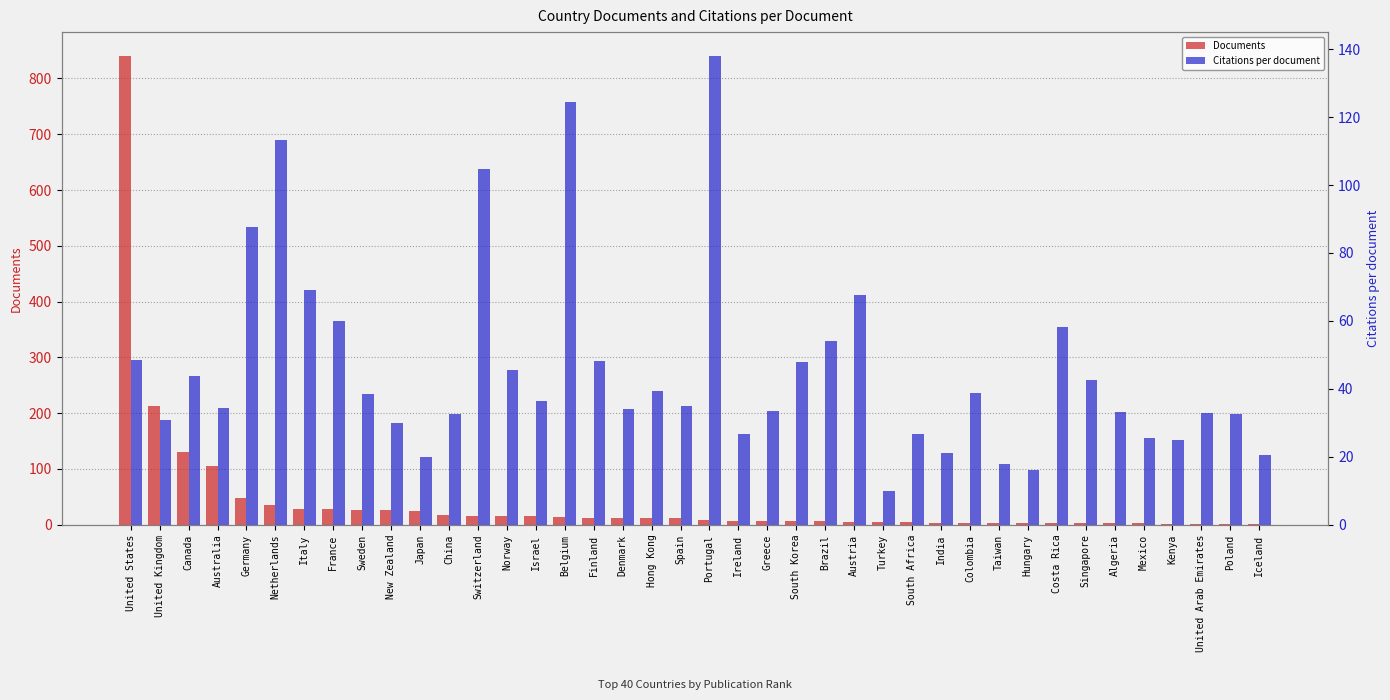

Reading left to right, what are all the values shown in this chart?

Documents: 841.0	213.0	130.0	106.0	48.0	35.0	29.0	28.0	26.0	26.0	25.0	18.0	15.0	15.0	15.0	14.0	13.0	12.0	12.0	12.0	9.0	7.0	6.0	6.0	6.0	5.0	5.0	5.0	4.0	4.0	4.0	4.0	3.0	3.0	3.0	3.0	2.0	2.0	2.0	2.0
Citations per document: 48.4	31.0	43.9	34.5	87.8	113.2	69.1	60.1	38.5	30.0	20.0	32.6	104.8	45.5	36.5	124.5	48.1	34.1	39.3	35.1	138.1	26.9	33.5	48.0	54.2	67.6	10.0	26.8	21.2	38.8	18.0	16.2	58.3	42.7	33.3	25.7	25.0	33.0	32.5	20.5